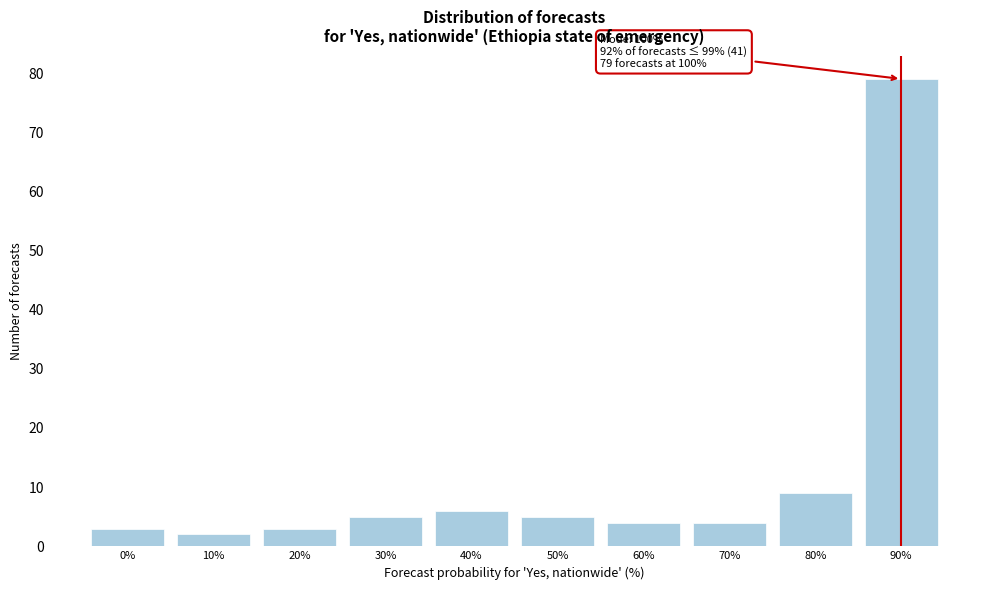

Reading left to right, extract all data points from this chart.

3	2	3	5	6	5	4	4	9	79